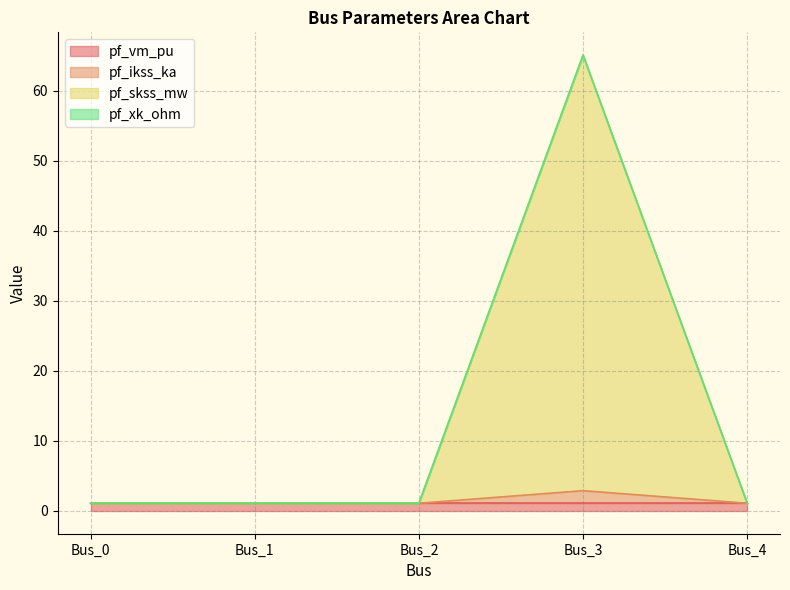

True or false: pf_skss_mw and pf_ikss_ka cross at least once.

False